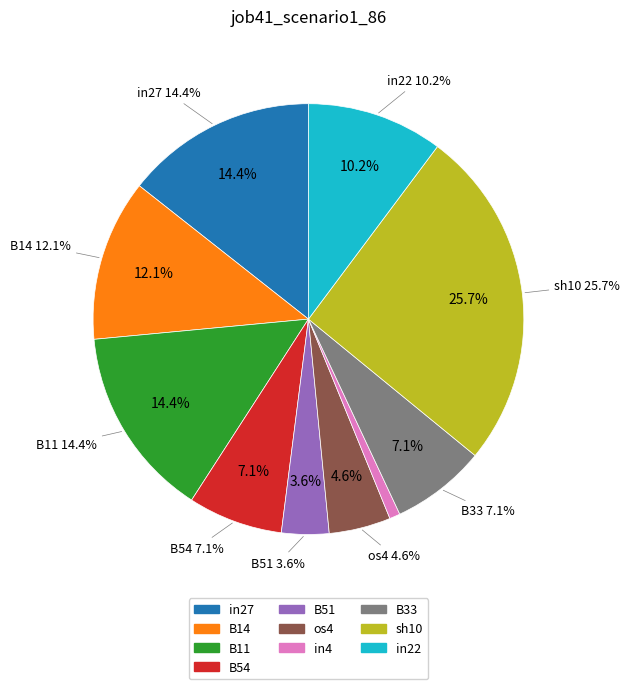

Is it true that in4 is 6% of the pie?

False